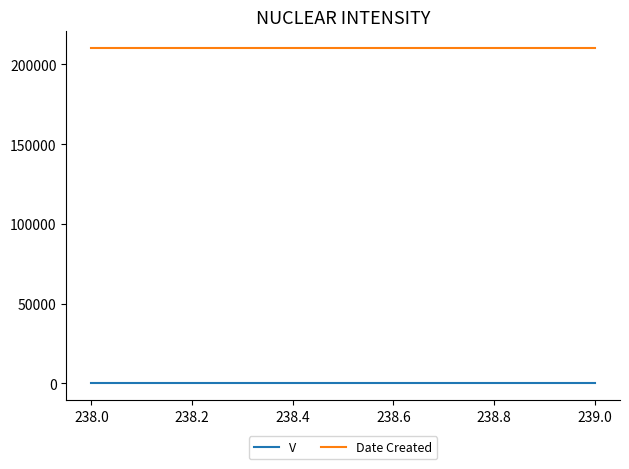

Reading left to right, transcribe all the data shown in this chart.

V: 1	1
Date Created: 210218	210218